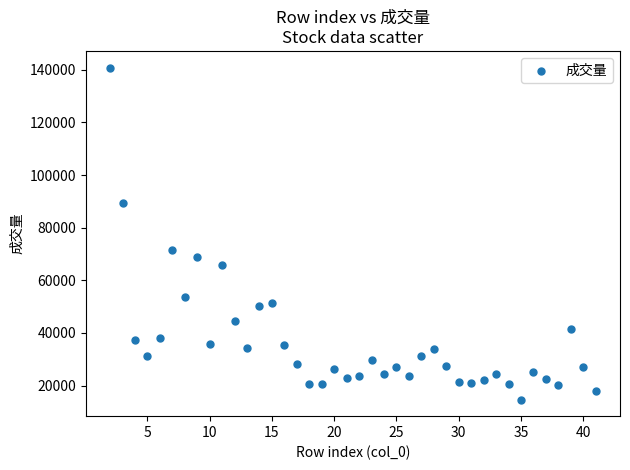

What is the range of Y values (max minus min)?

126143